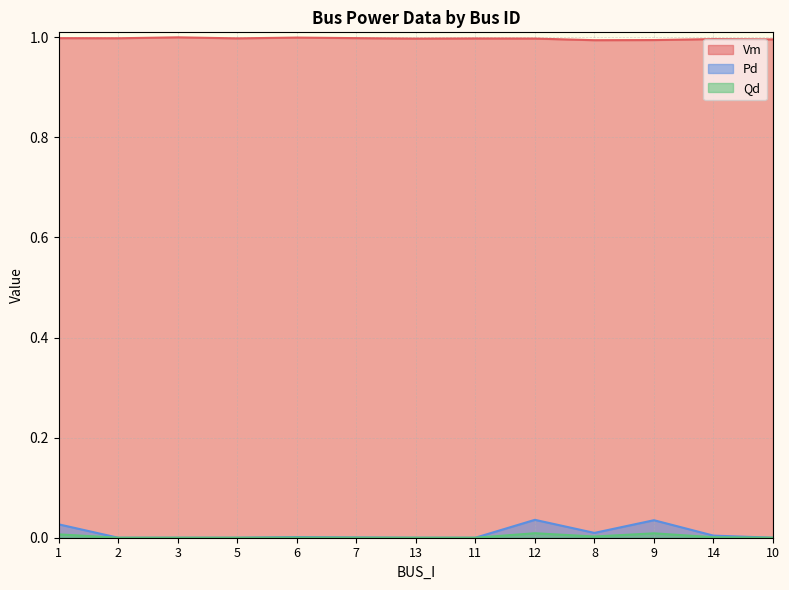

Which series has the largest range (max minus min)?

Pd